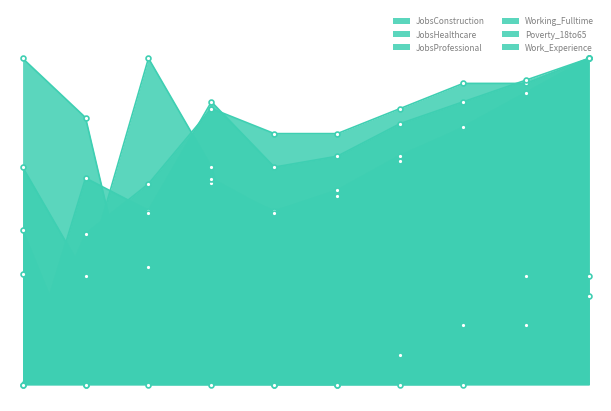

Where is the first local maximum for JobsConstruction?

2015